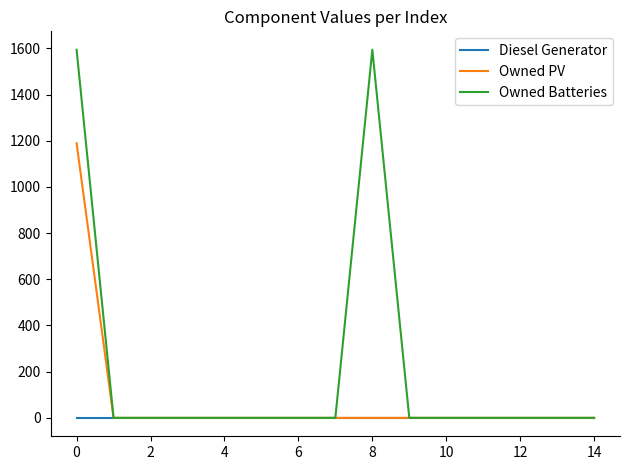

What is the maximum value for Owned PV?

1189